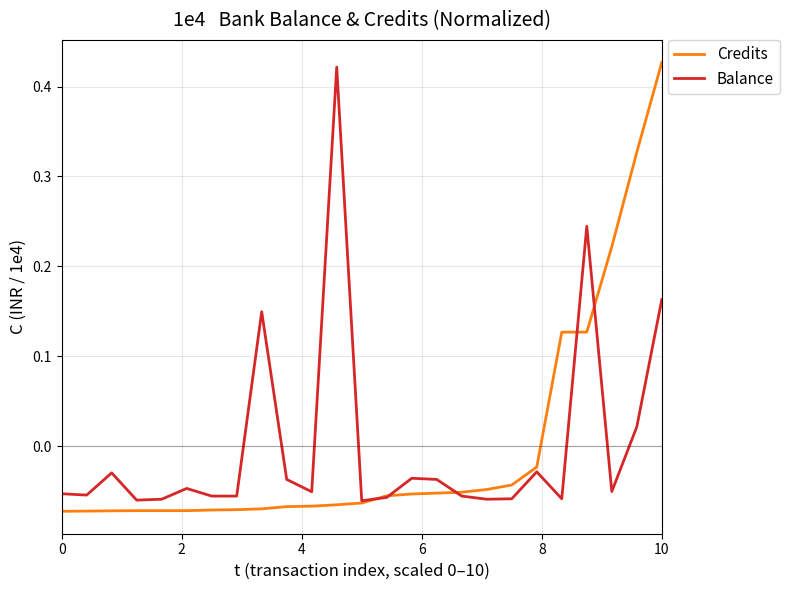

What is the difference between the second highest and minimum values in the Credits series?

0.4